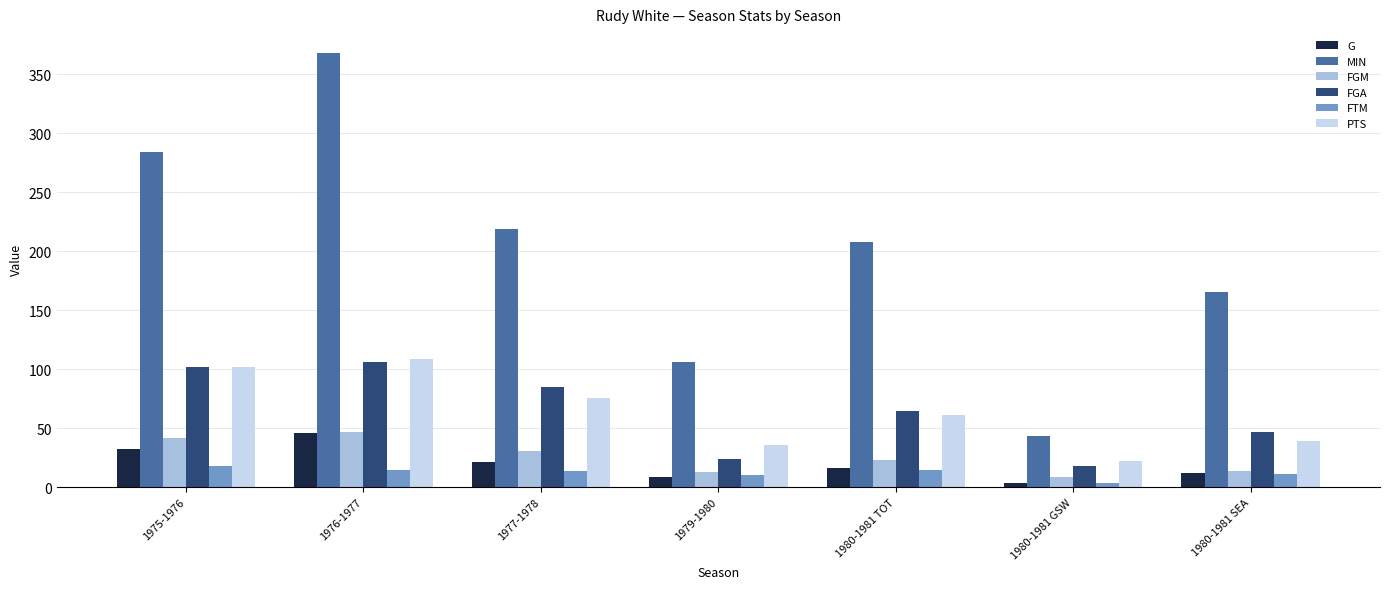

What is the maximum value for MIN?

368